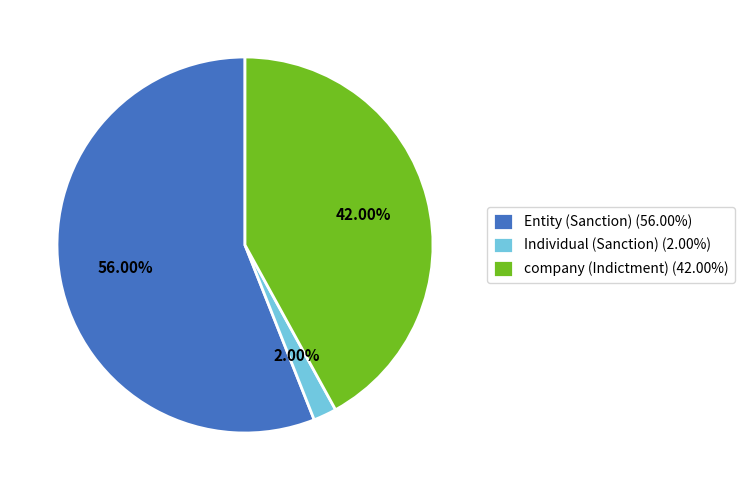

Is there a majority slice in this chart?

Yes